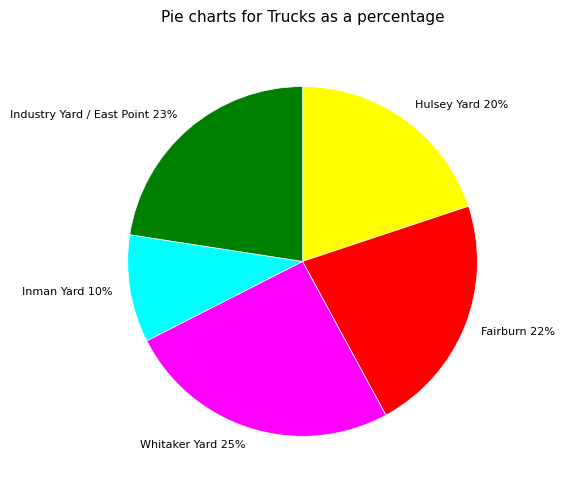

To the nearest percent, what percentage of the pie is Fairburn?

22%